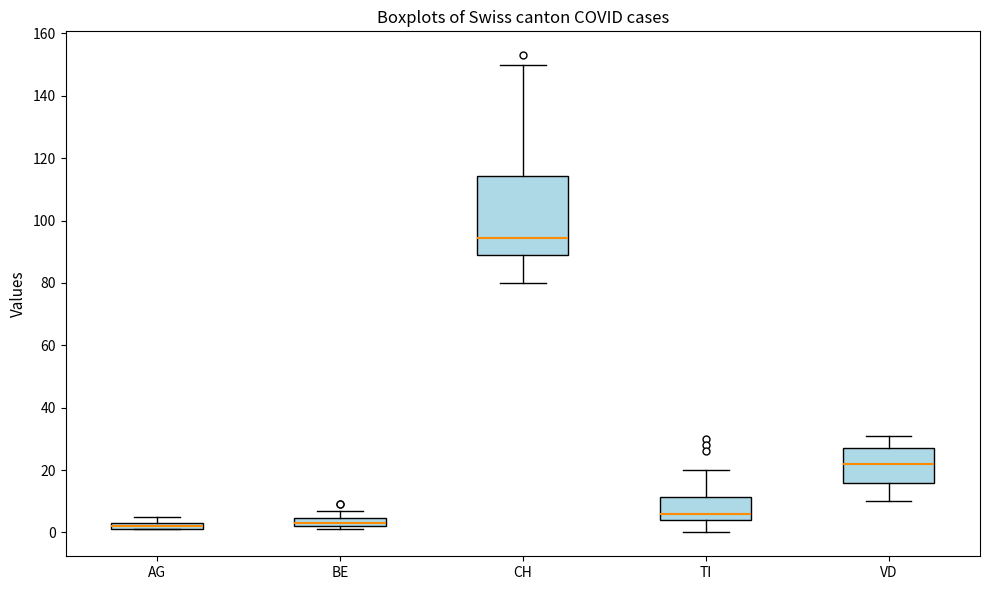

Which box's median line is the highest?

CH